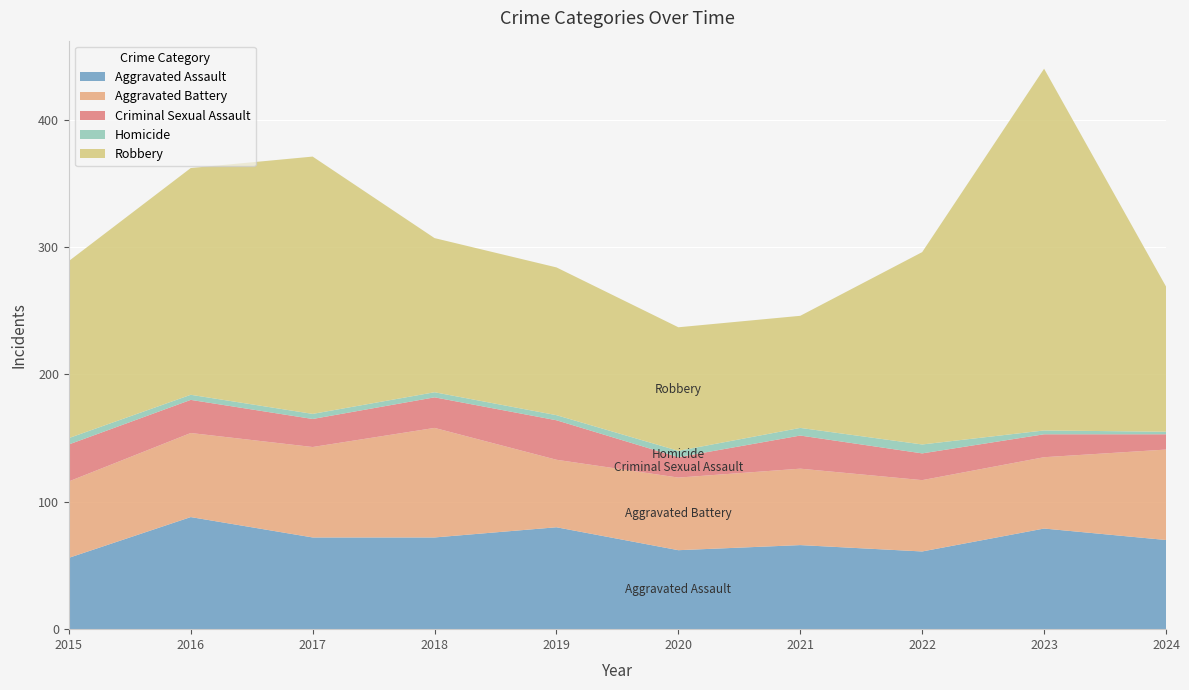

Reading left to right, transcribe all the data shown in this chart.

Aggravated Assault: 56	88	72	72	80	62	66	61	79	70
Aggravated Battery: 60	66	71	86	53	57	60	56	56	71
Criminal Sexual Assault: 29	26	22	24	31	16	26	21	18	12
Homicide: 5	4	4	4	4	5	6	7	3	2
Robbery: 139	178	202	121	116	97	88	151	284	114